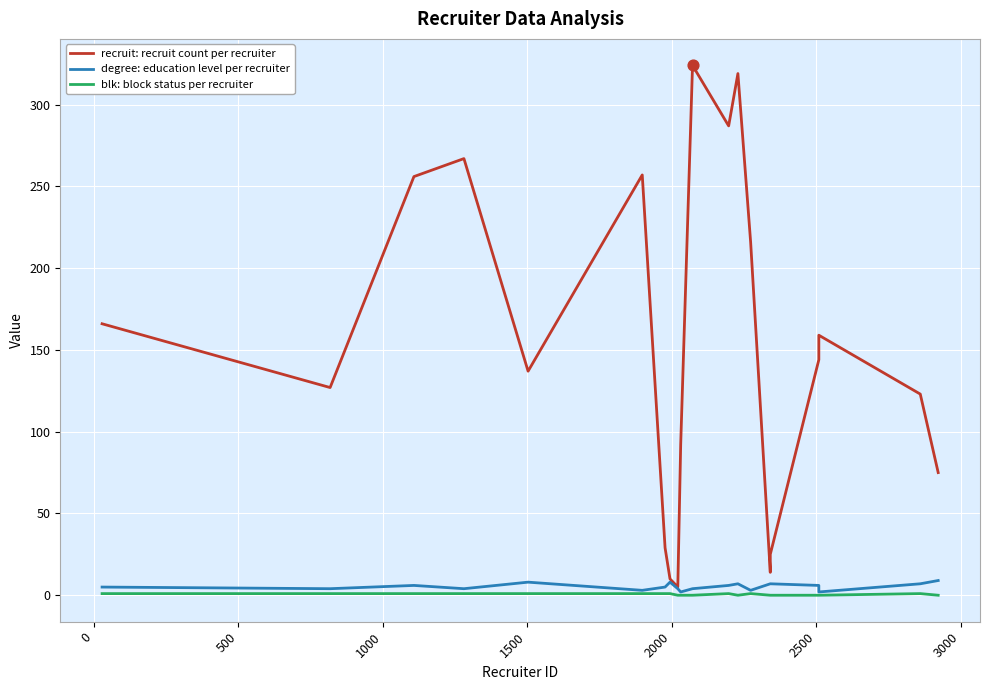

Which series contains the lowest Y value?

blk: block status per recruiter